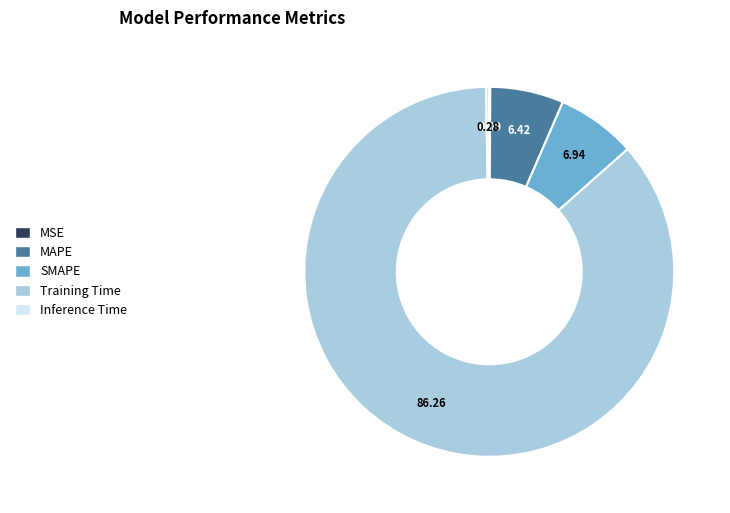

Do MAPE and Inference Time together represent more than half of the pie?

No